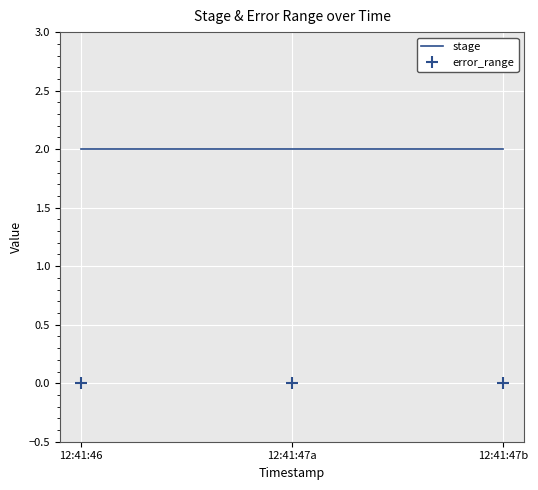

What are all the series names shown in the legend?

stage, error_range